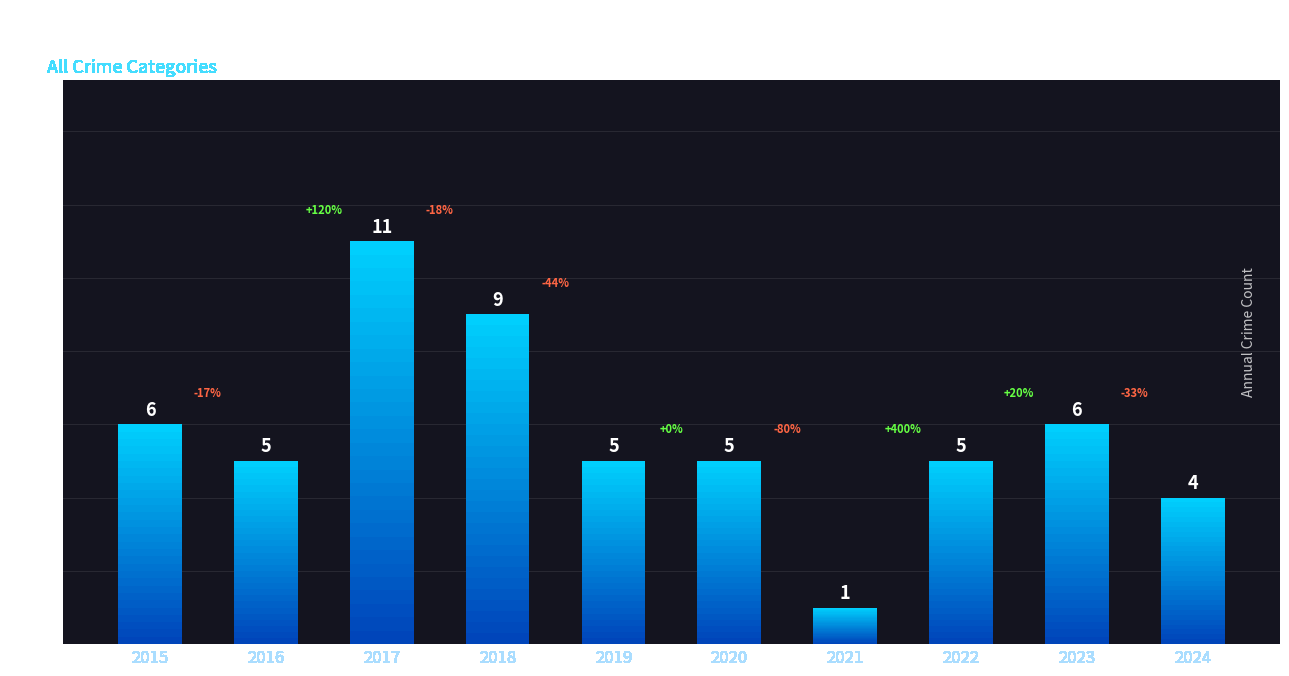

The chart shows a value of 6 at 2023. True or false?

True